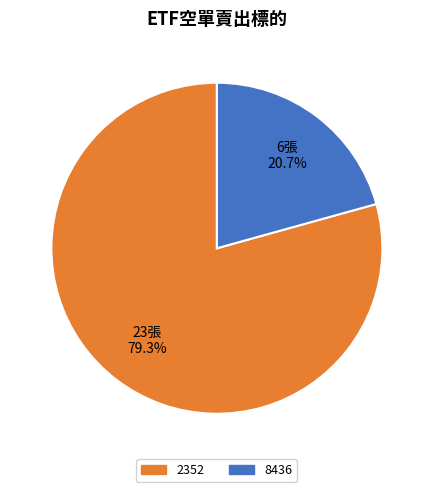

Is there a majority slice in this chart?

Yes